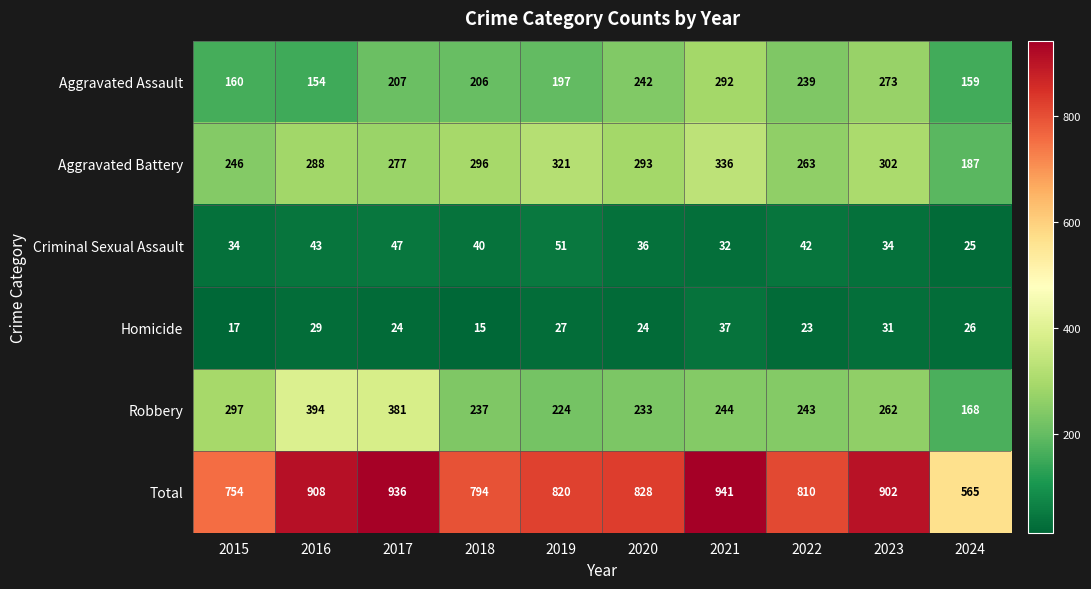

Rank the series by their maximum value, from lowest to highest.

Homicide, Criminal Sexual Assault, Aggravated Assault, Aggravated Battery, Robbery, Total